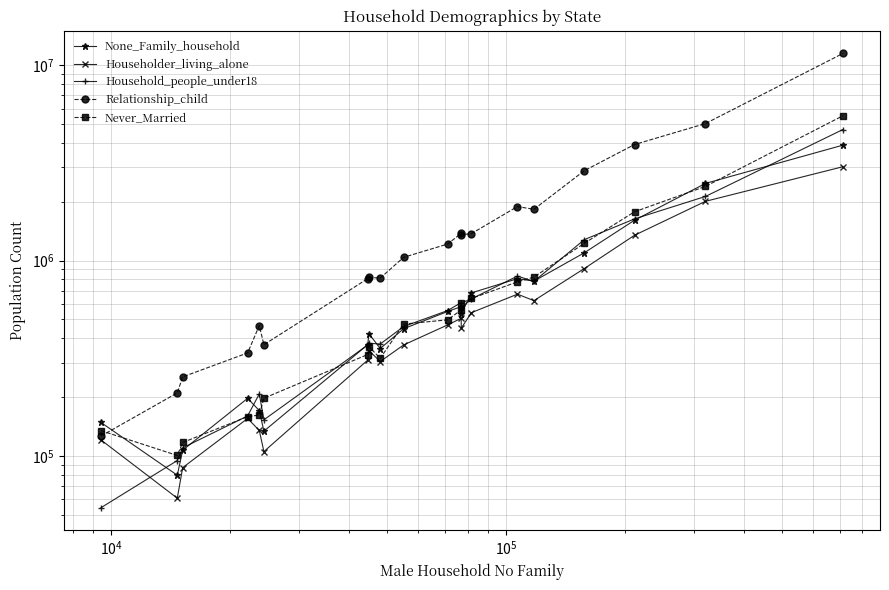

Is this an area chart (filled region under the line)?

No